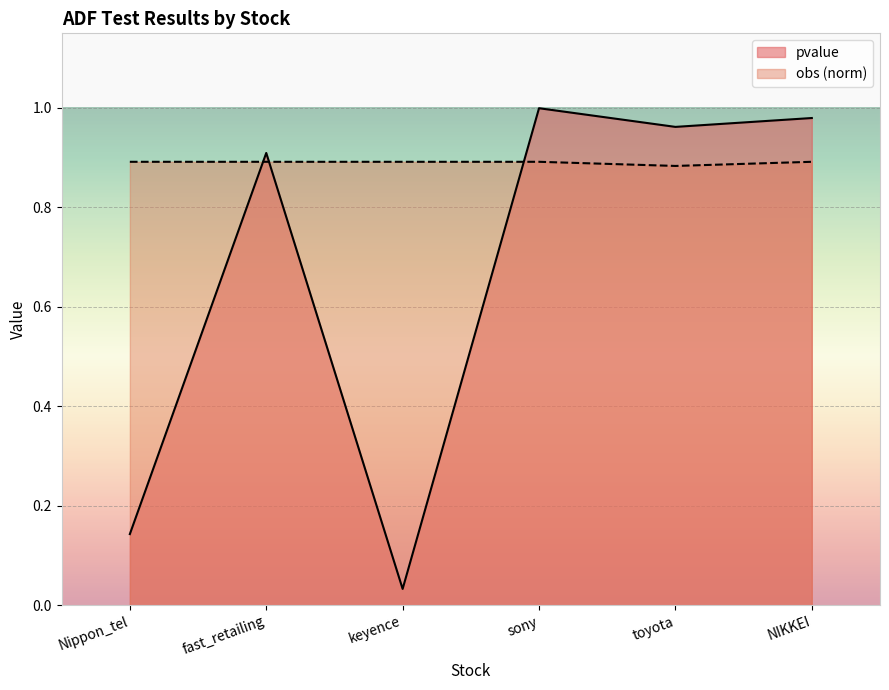

What position from the left is sony?

4